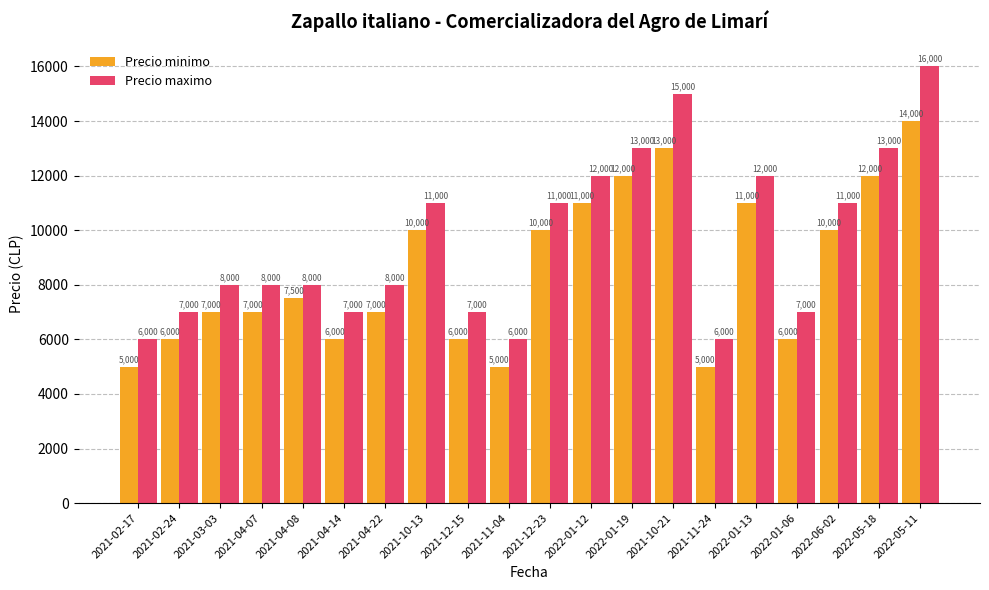

Count the number of categories in the chart.

20